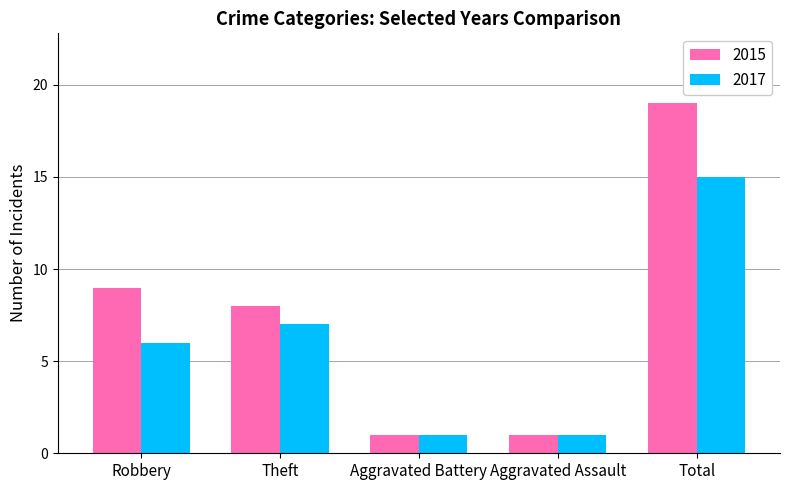

Where does the 2015 series first go above 8?

Robbery